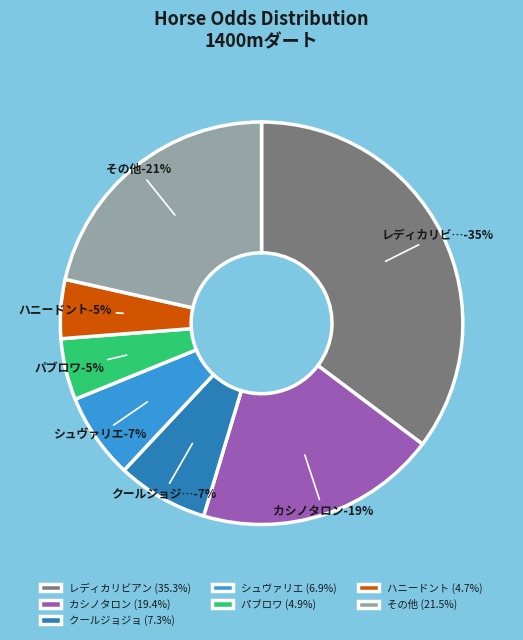

The パブロワ slice represents 1% of the pie. True or false?

False